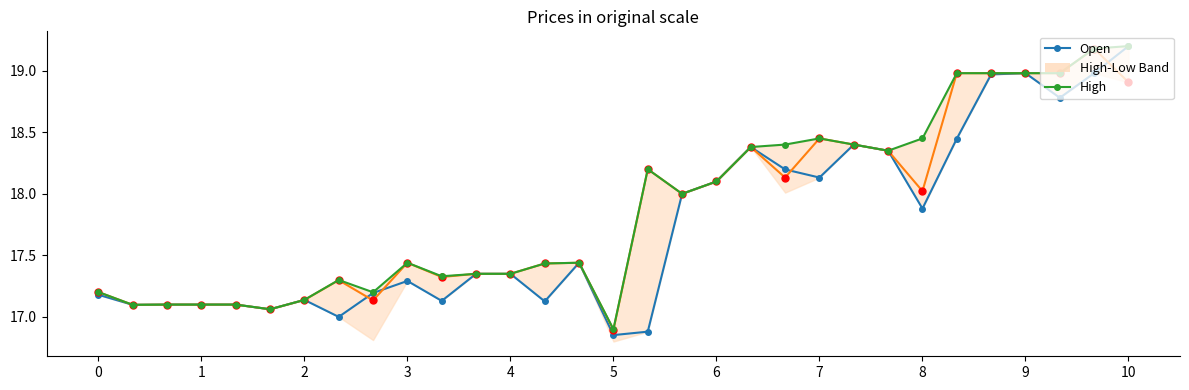

At which category does Close reach its first local peak?

7